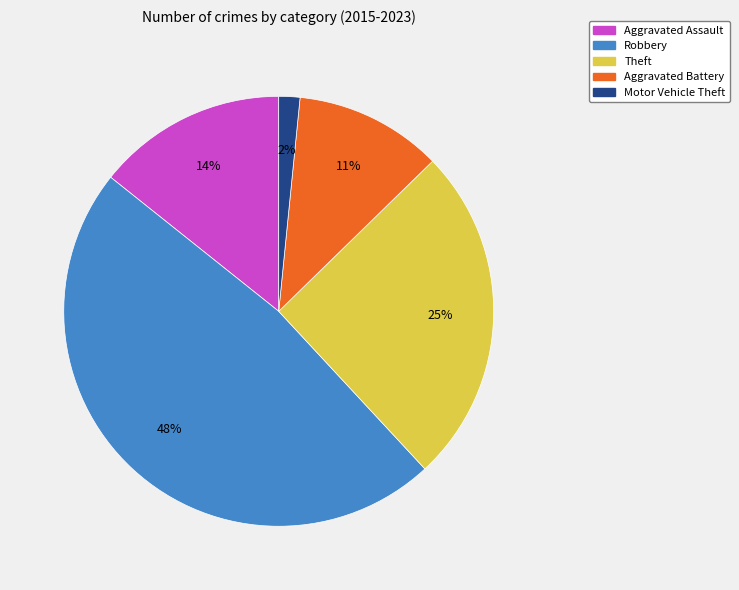

Rank the categories by value from highest to lowest.

Robbery, Theft, Aggravated Assault, Aggravated Battery, Motor Vehicle Theft